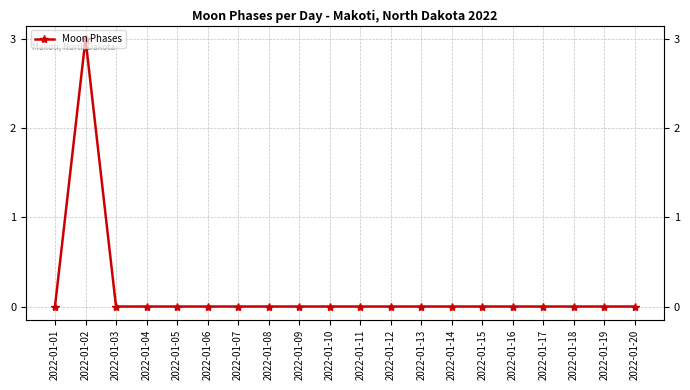

Between 2022-01-05 and 2022-01-13, which is larger?

2022-01-05